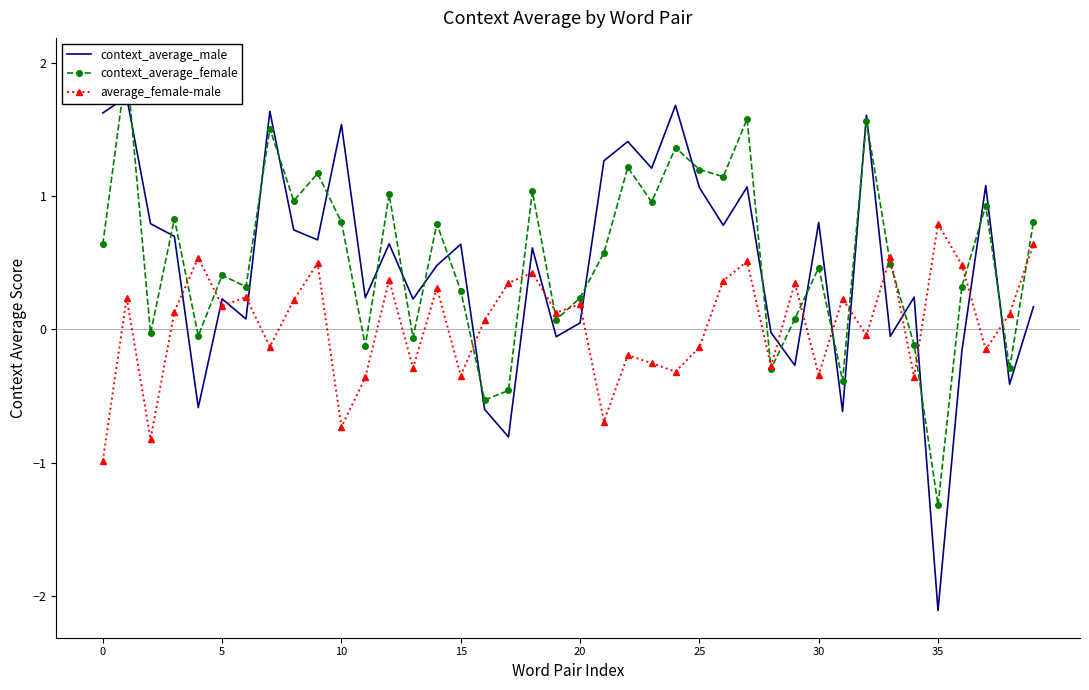

How many values in context_average_female are below zero?

11